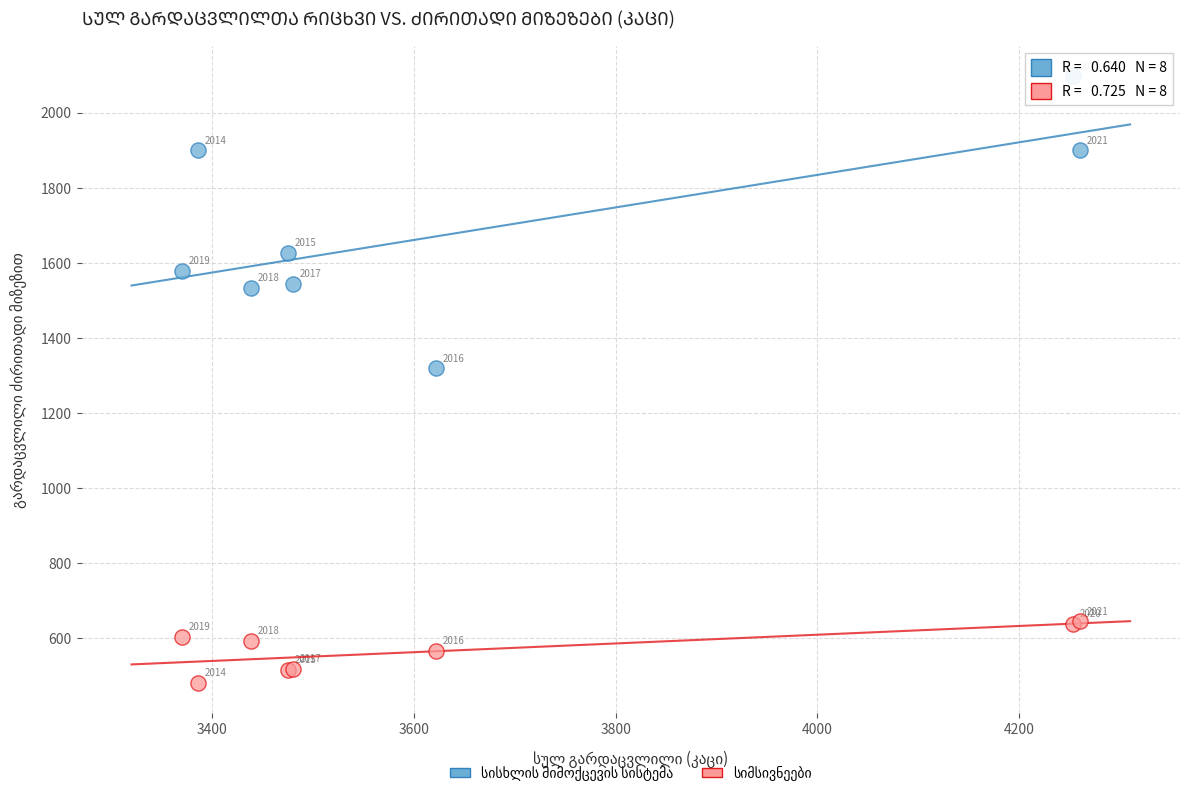

Across all series, what Y value is closest to 1289?

1319